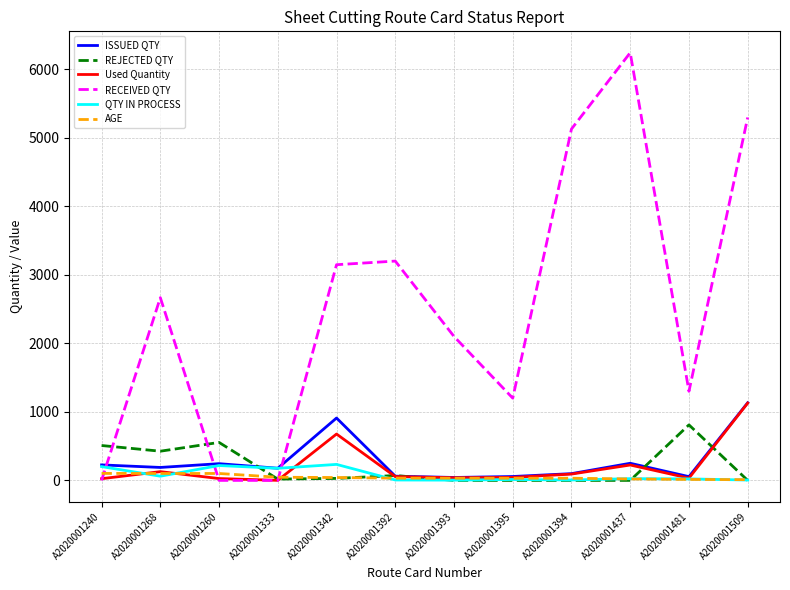

Between A2020001260 and A2020001394, which series saw the biggest shift?

RECEIVED QTY